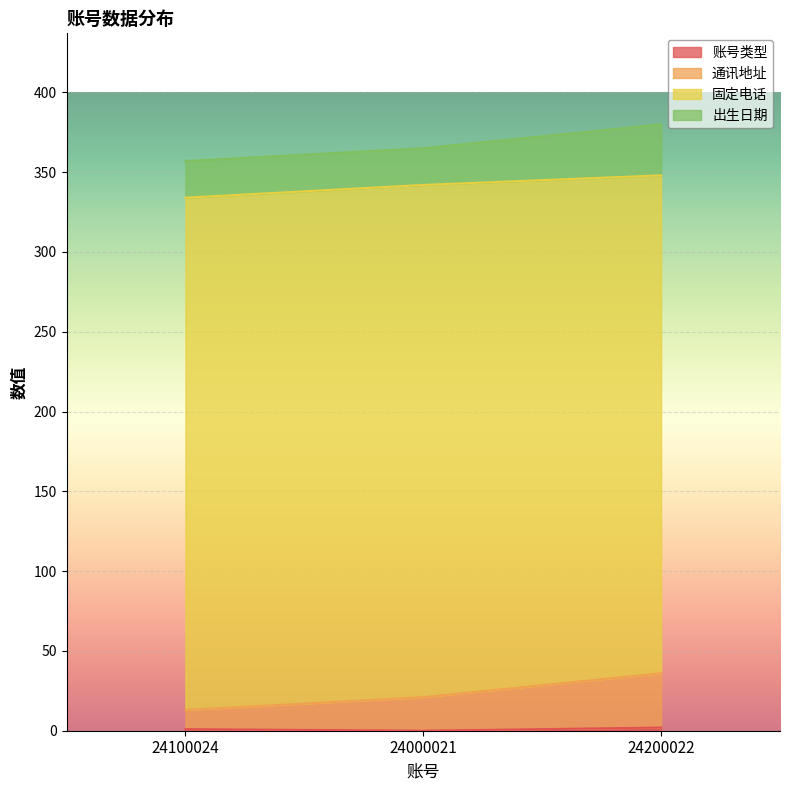

What is the label of the 1st point from the left?

24100024